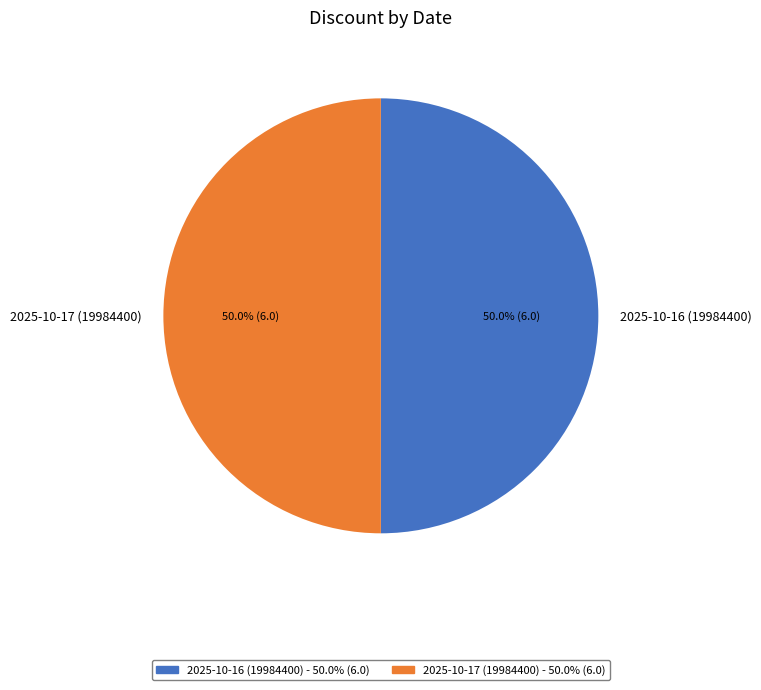

What is the ratio of the value at 2025-10-17 (19984400) to the value at 2025-10-16 (19984400)?

1.0